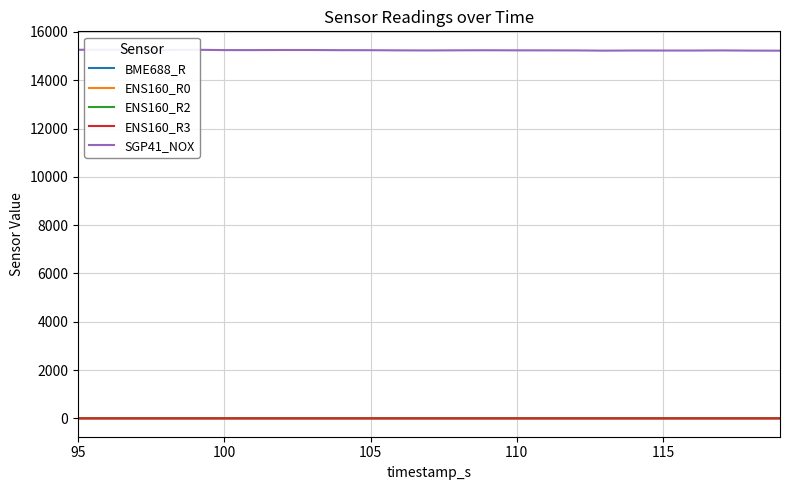

List the series in order of their peak value, lowest first.

ENS160_R3, ENS160_R2, BME688_R, ENS160_R0, SGP41_NOX